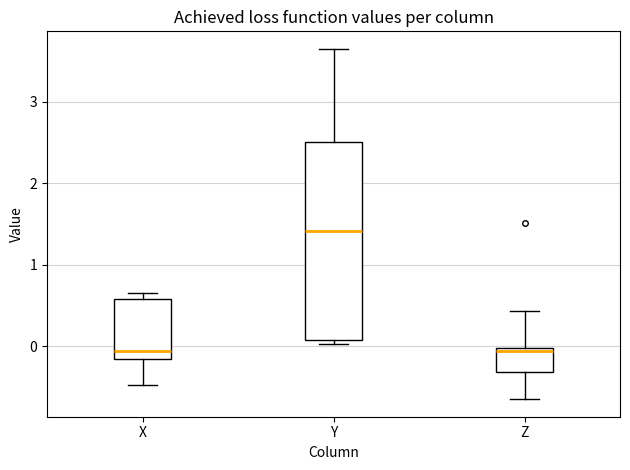

Reading left to right, read every box against the y-axis: the position of its median line, the range the box covers, and the ends of its whiskers. The values are not printed on the chart, so give them approximately, as read against the axis.

X: median -0.1, box -0.2 to 0.6, whiskers -0.5 to 0.7
Y: median 1.4, box 0.1 to 2.5, whiskers 0.0 to 3.6
Z: median -0.1, box -0.3 to 0.0, whiskers -0.6 to 0.4